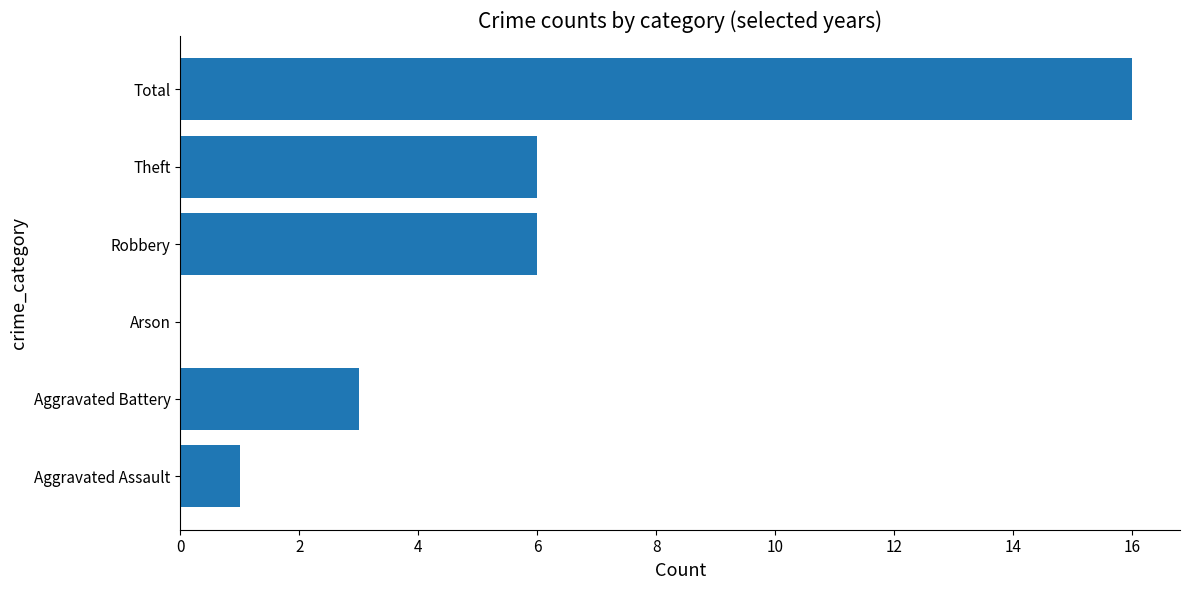

The value at Aggravated Battery is 3. True or false?

True